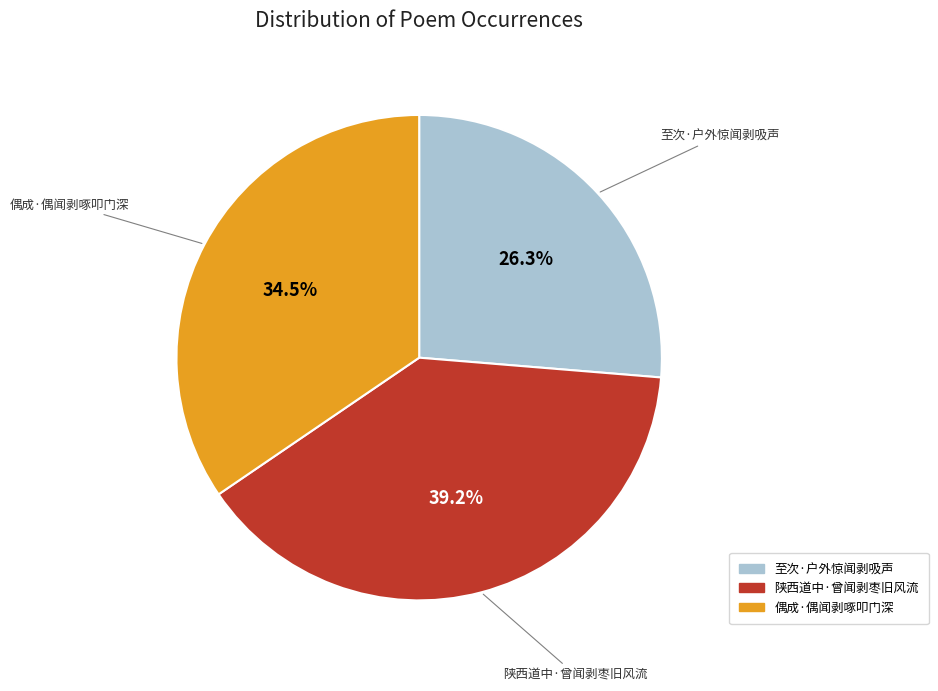

True or false: 陕西道中·曾闻剥枣旧风流 accounts for 33% of the total.

False